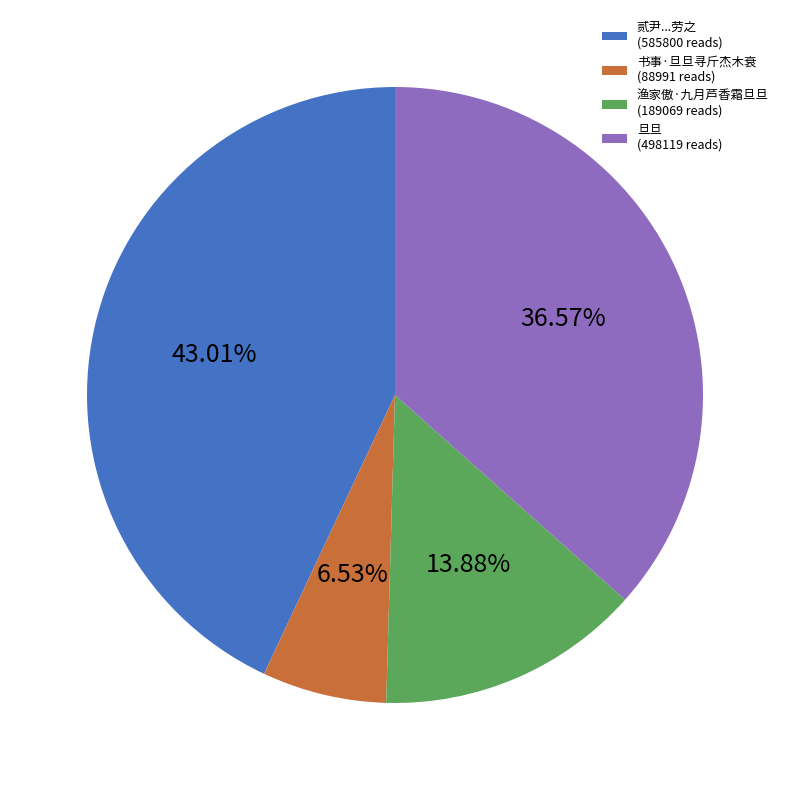

Is there any slice that represents more than half of the pie?

No